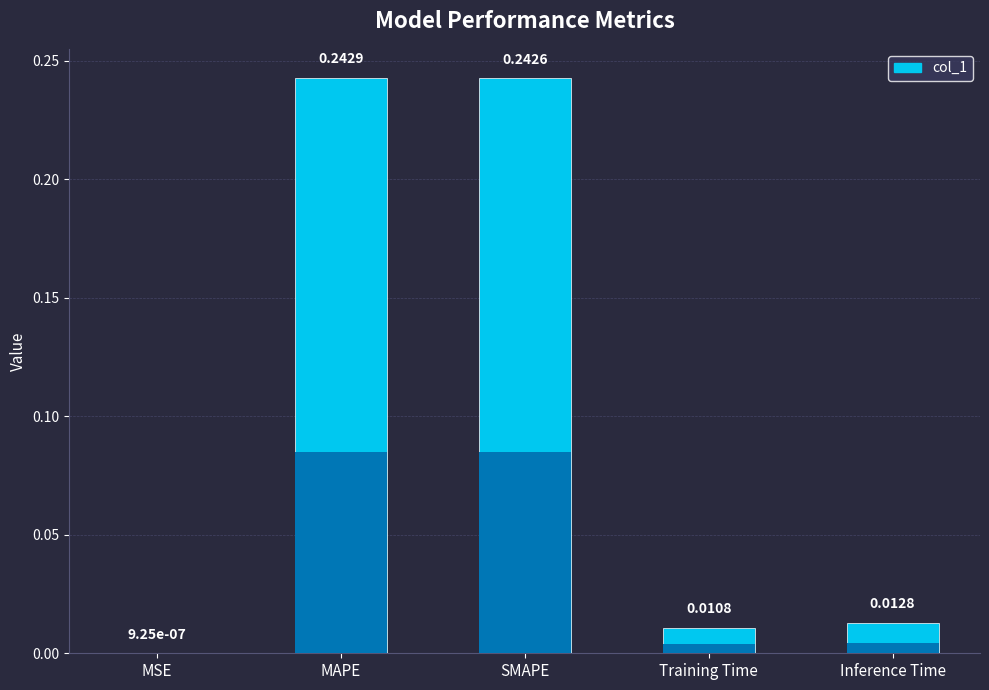

The value at Inference Time is 0.0. True or false?

True